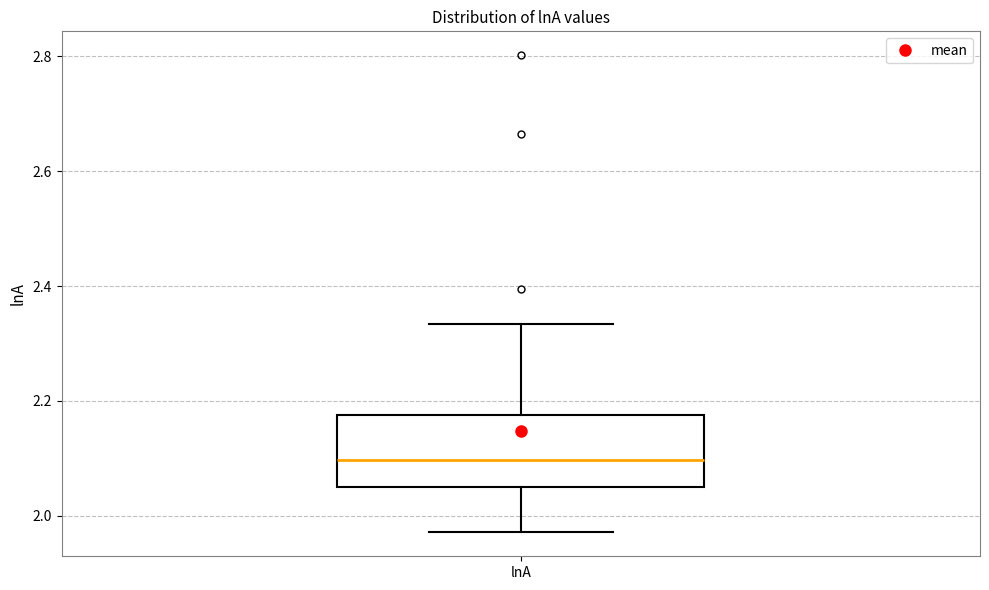

Transcribe this box plot: give where the median line is, the range the box spans, and where the two whiskers end, as read against the y-axis. The values are not printed on the chart, so give them approximately, as read against the axis.

median 2.10, box 2.04 to 2.18, whiskers 1.98 to 2.34